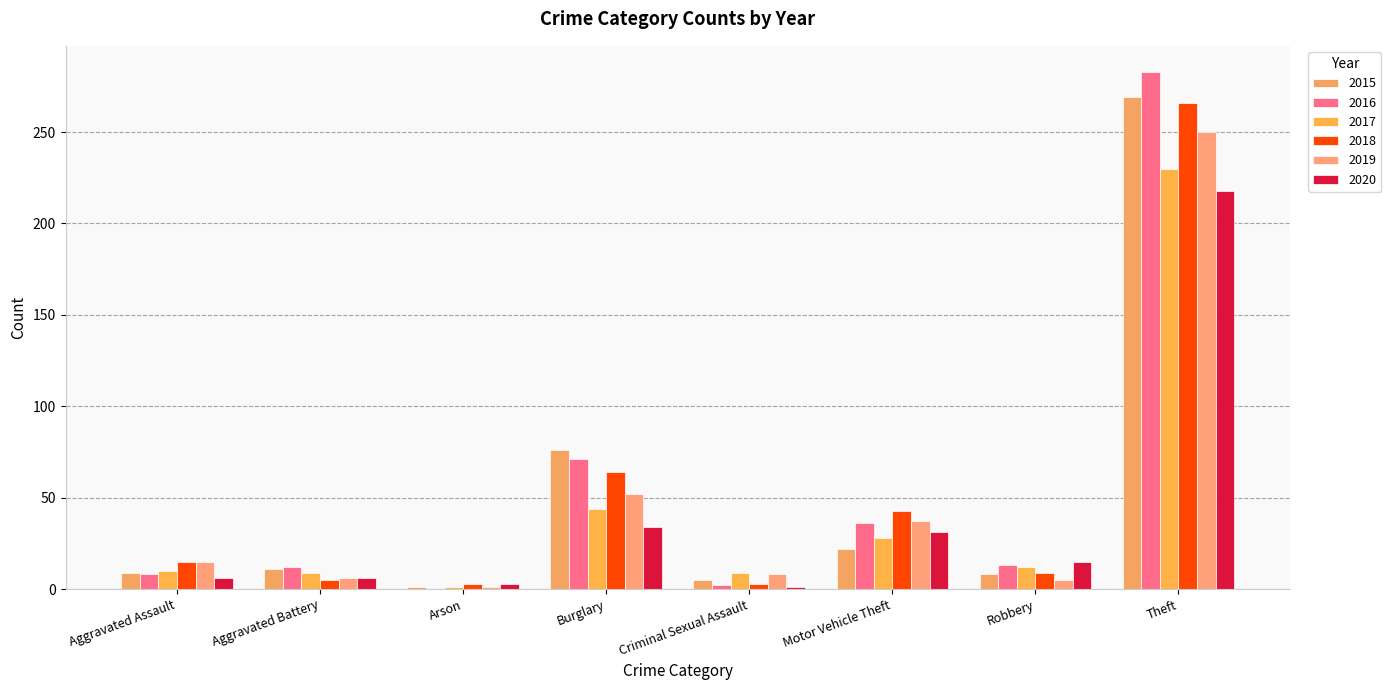

What is the total value across all series at Burglary?

341